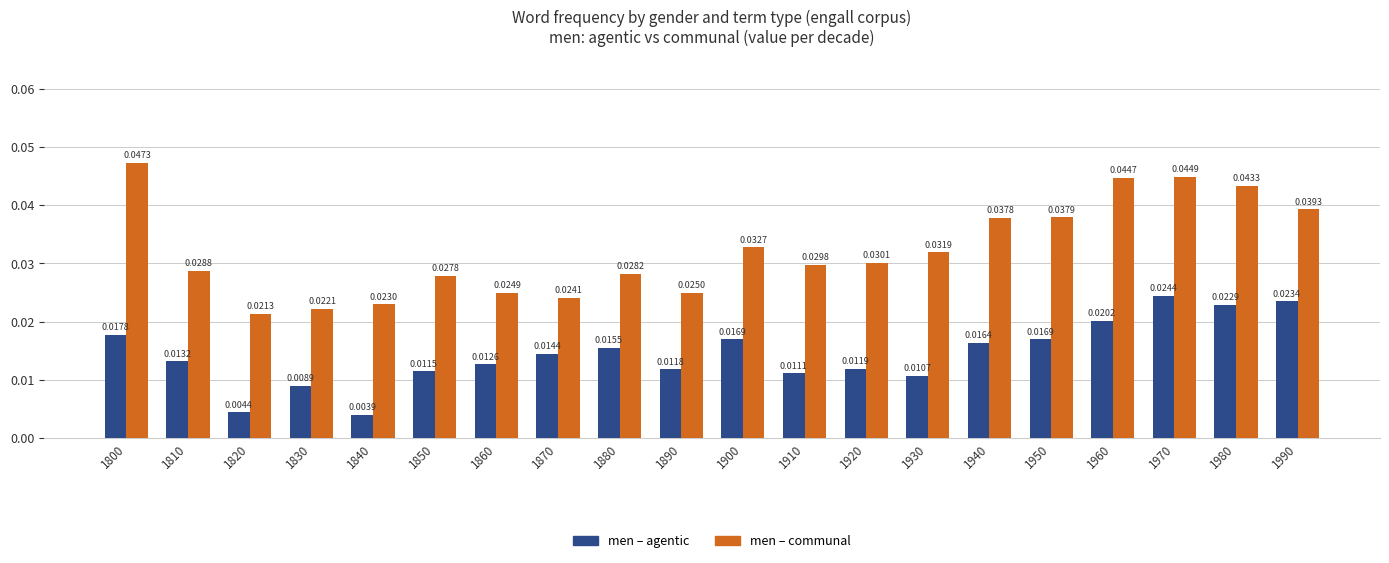

At which category is the sum across all series the highest?

1970